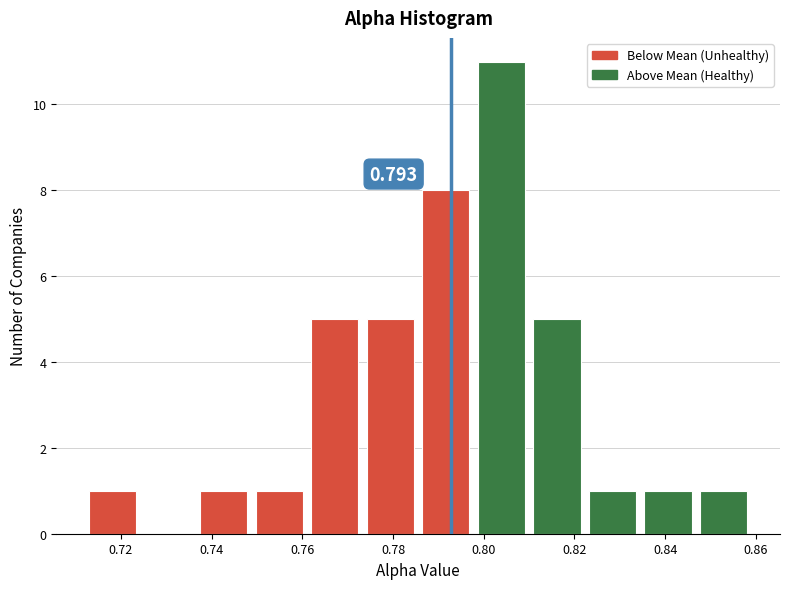

Which range on the x-axis has the tallest bar?

0.798 to 0.810